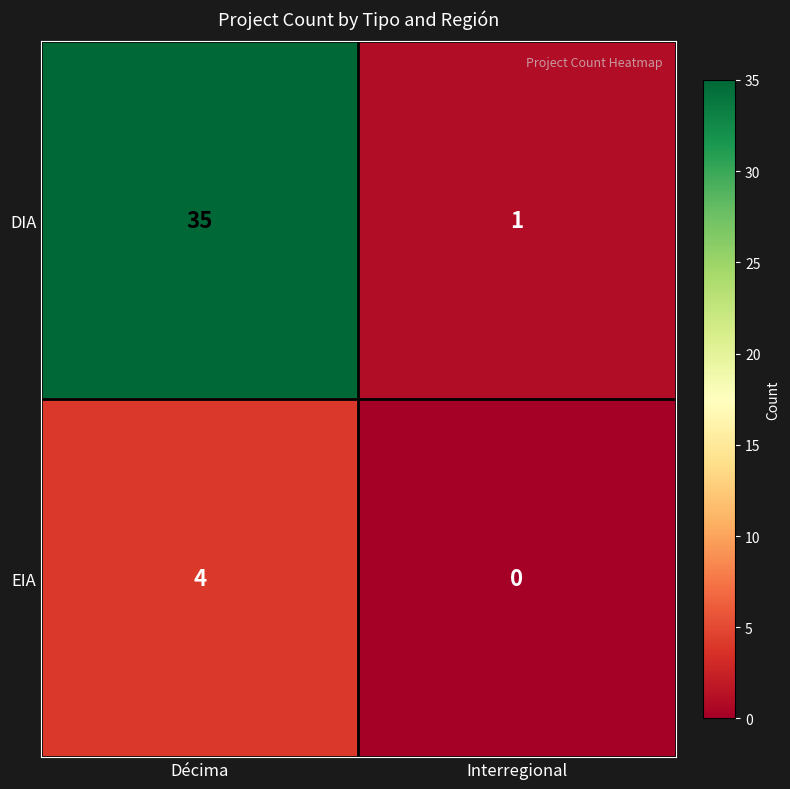

At which category is the sum across all series the highest?

Décima